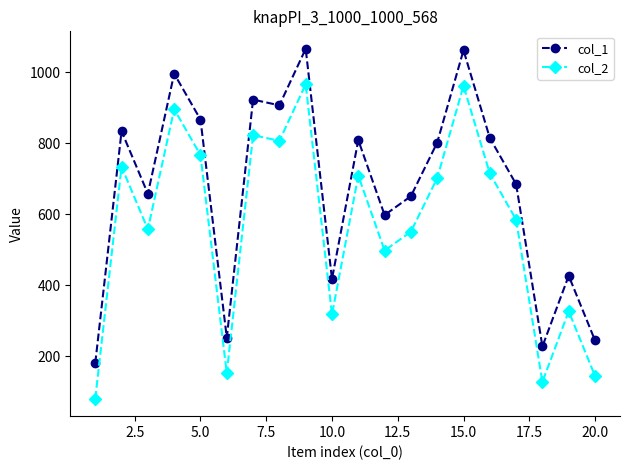

What is the value of the col_1 point at the 7th from the left?

923